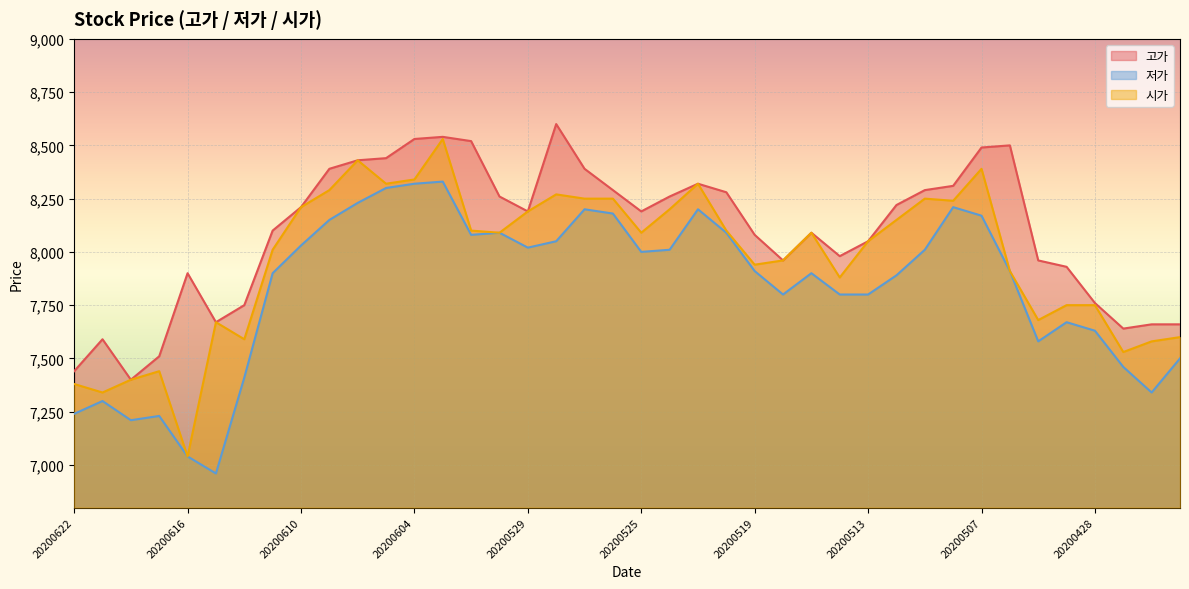

What is the average value of the 시가 series?

7965